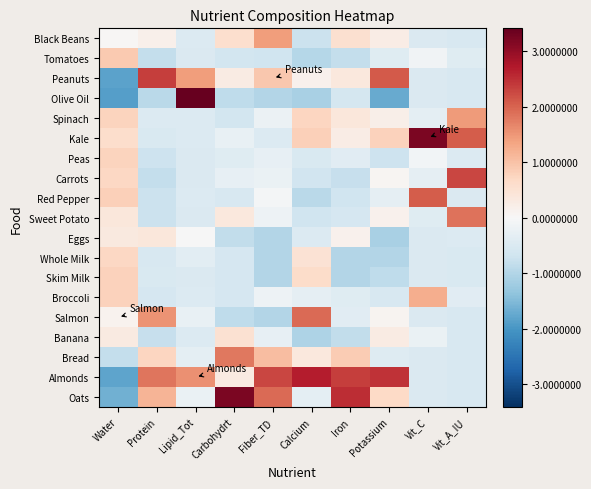

At which category does the chart reach its peak across all series?

Lipid_Tot